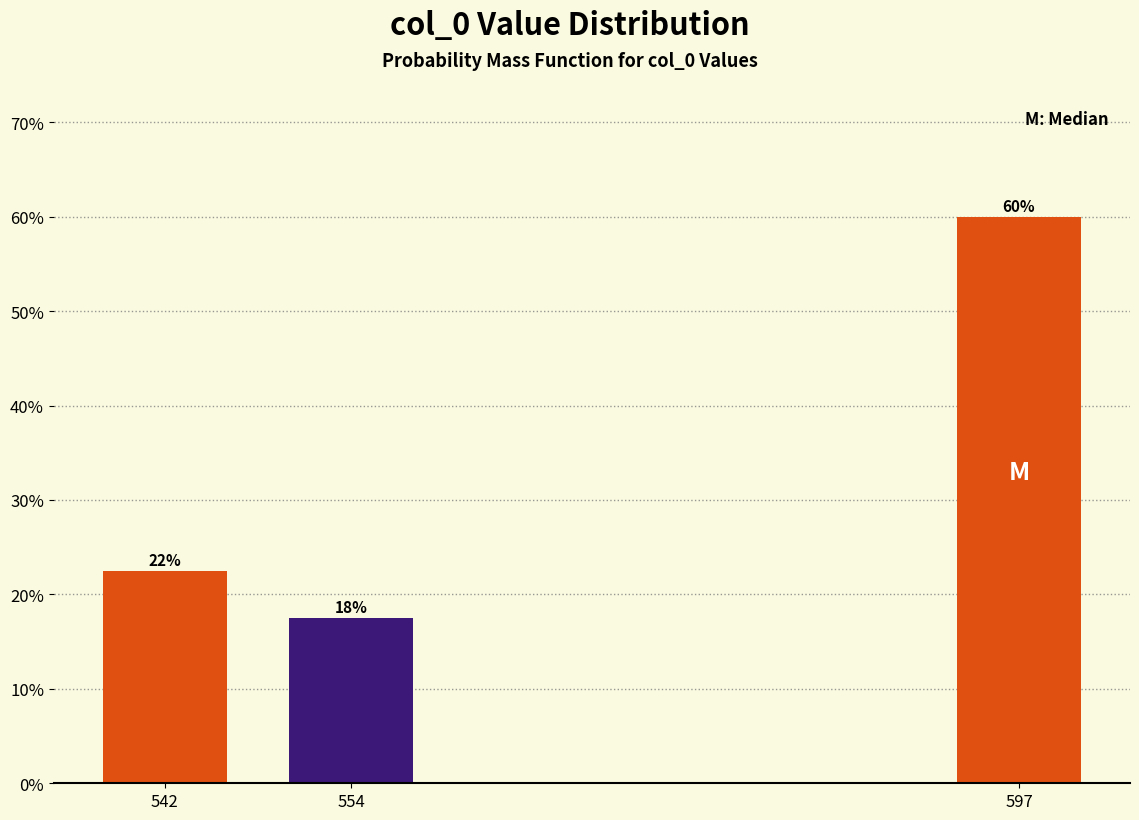

Are the bars horizontal?

No